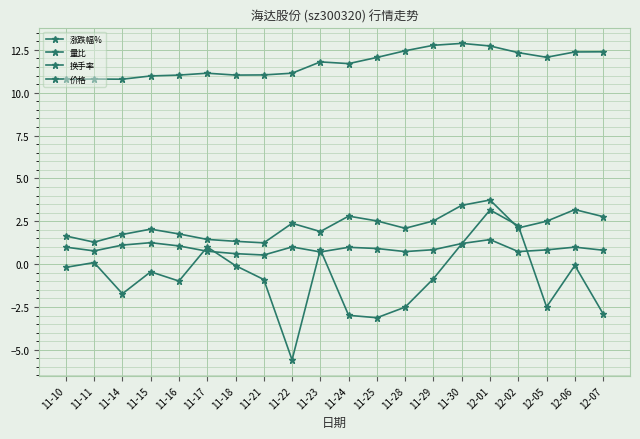

True or false: 量比 has more than 0 interior local peaks.

True